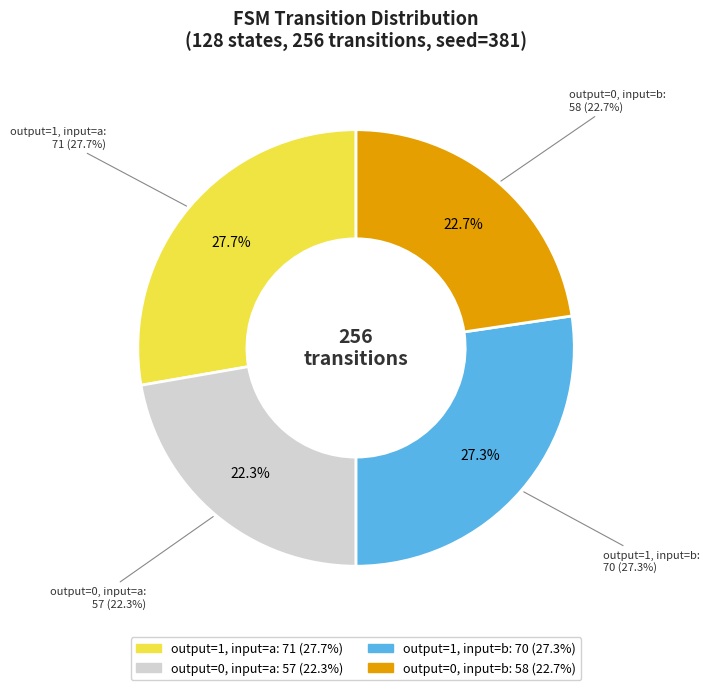

Is output_symbol=0 (input=a) the majority of the pie?

No